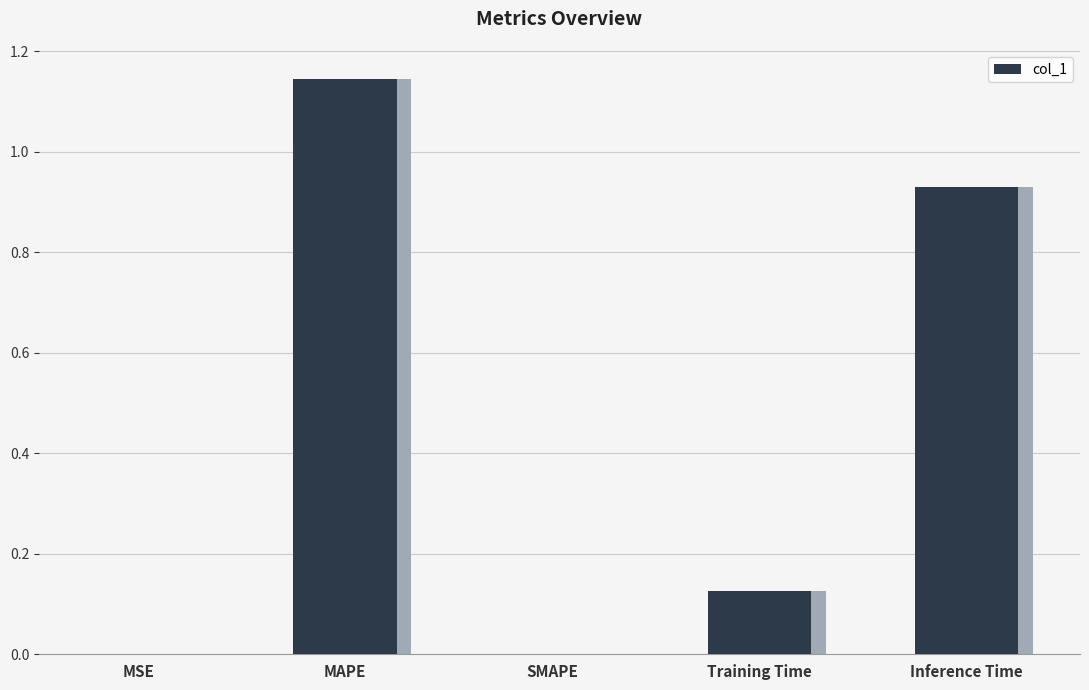

What is the change in value from MSE to Training Time?

+0.1